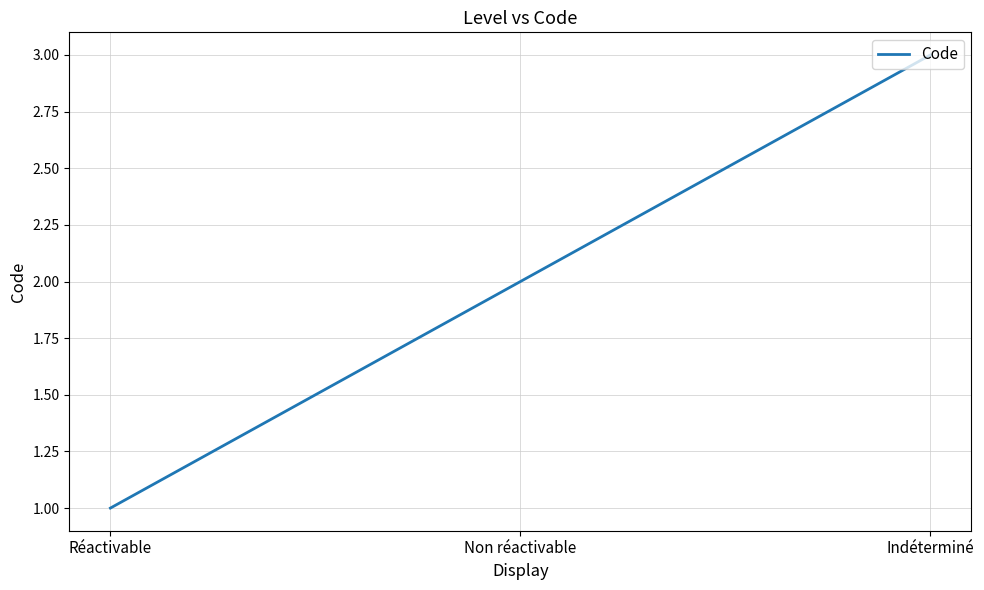

Is it true that the value at Réactivable is 1?

True